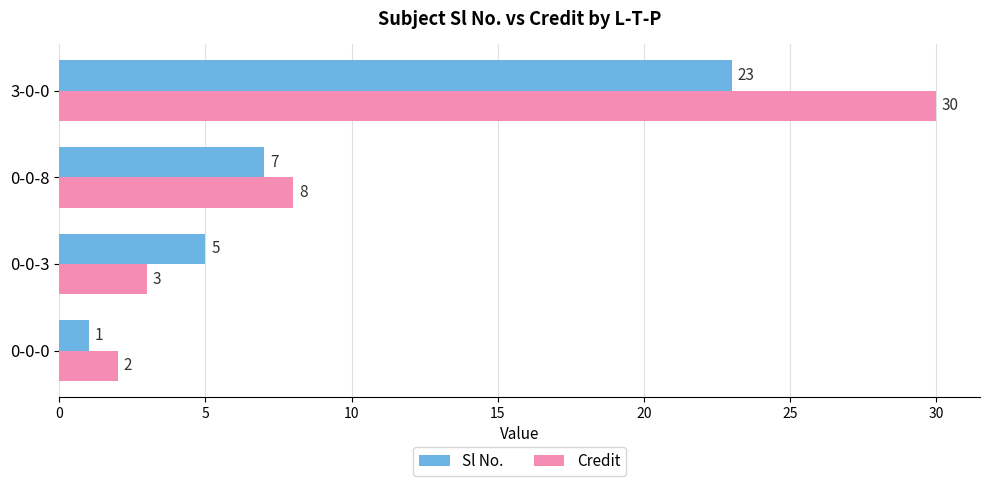

What is the average value of the Credit series?

11